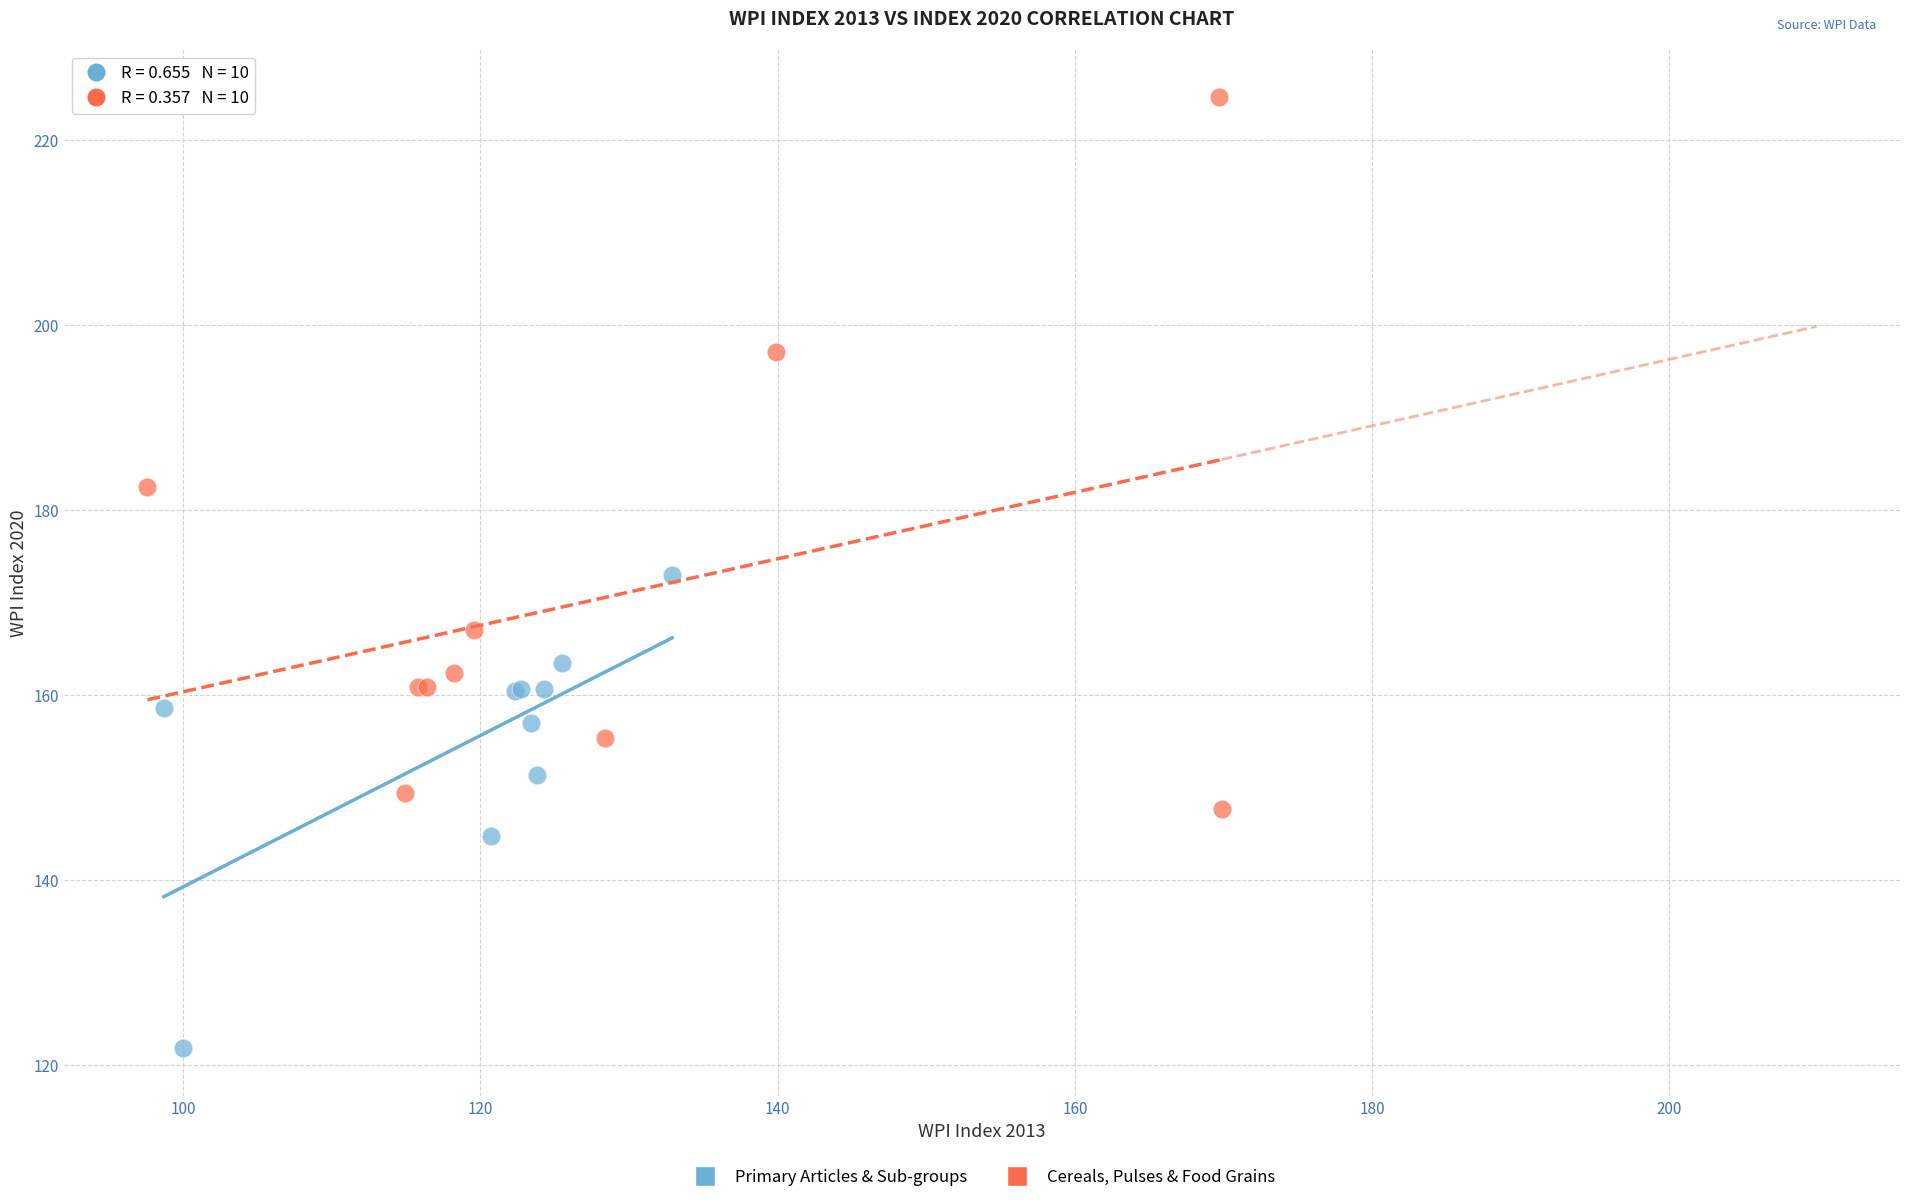

Which series contains the lowest Y value?

Primary Articles & Sub-groups